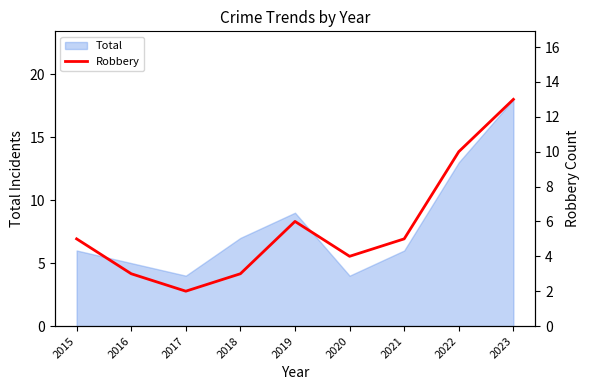

The value of Total at 2016 is 5. True or false?

True